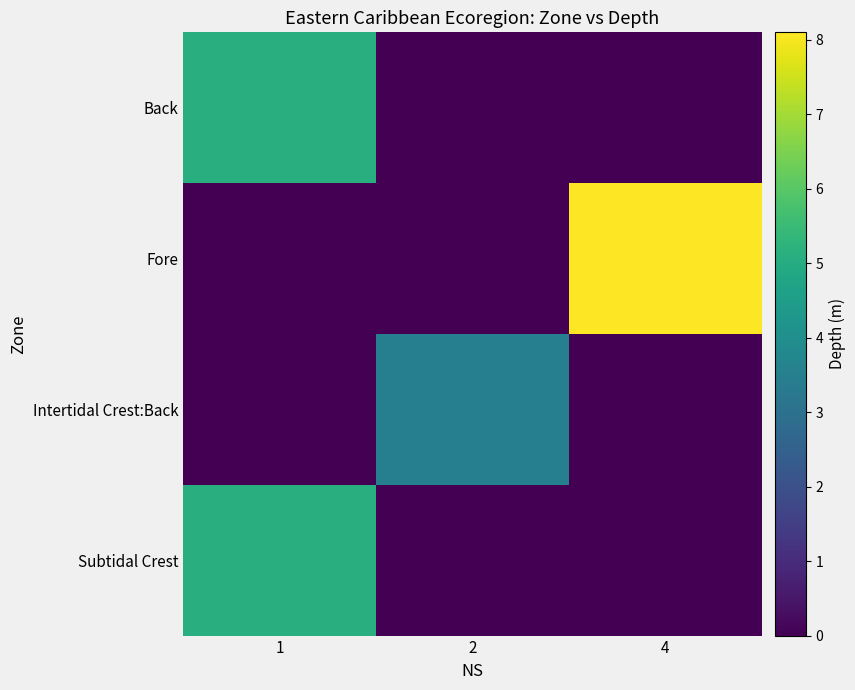

Reading left to right, extract all data points from this chart.

Back: 1=5.1	2=0.0	4=0.0
Fore: 1=0.0	2=0.0	4=8.1
Intertidal Crest:Back: 1=0.0	2=3.5	4=0.0
Subtidal Crest: 1=5.1	2=0.0	4=0.0